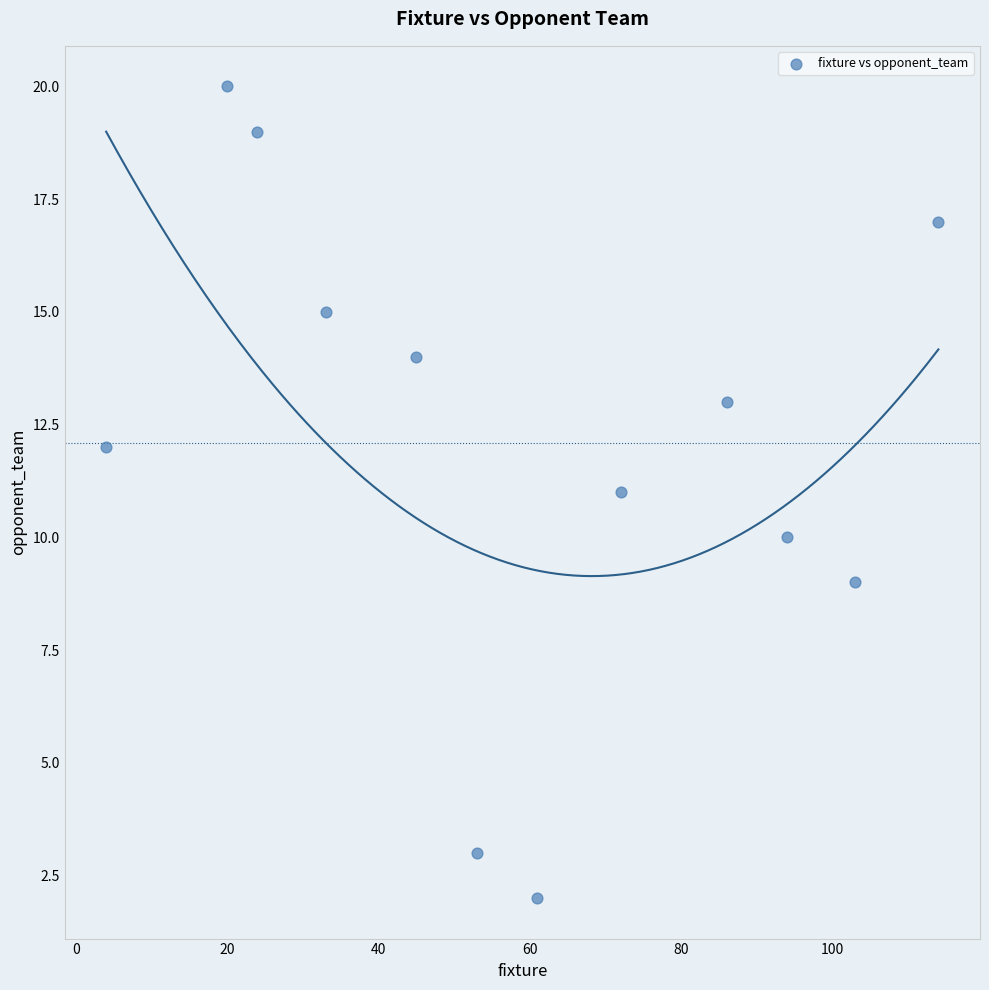

What is the range of Y values (max minus min)?

18